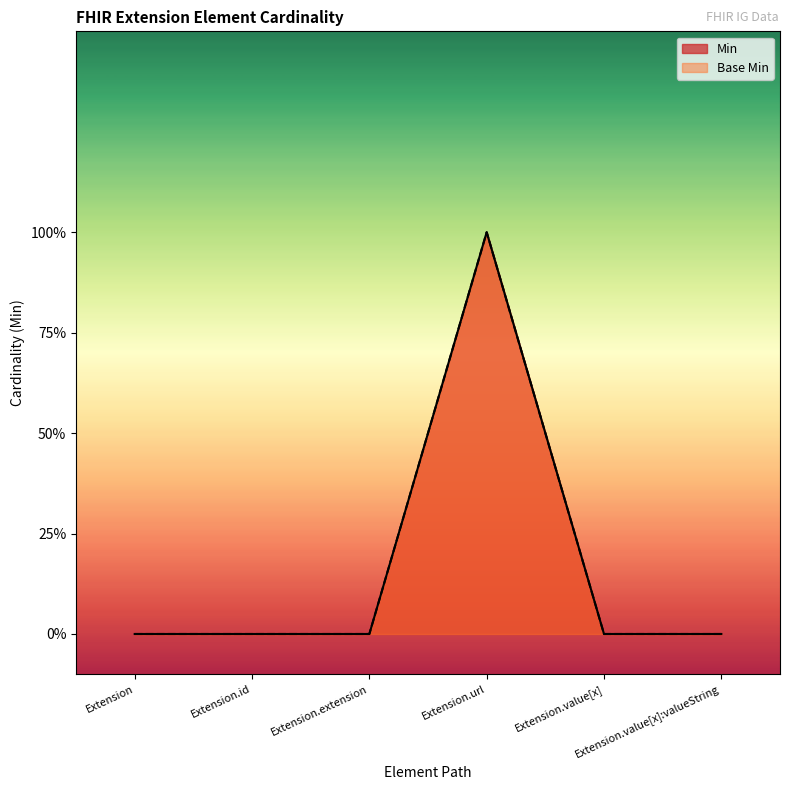

What is the difference between the maximum and second lowest values in the Min series?

1